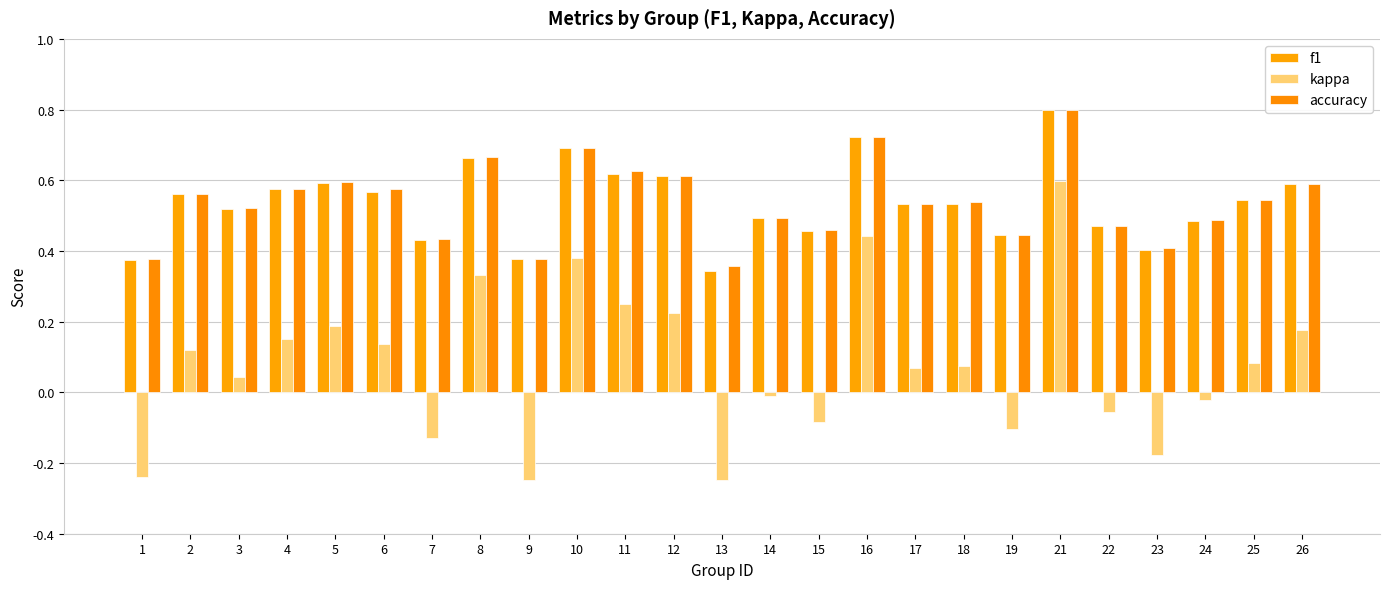

What is the value of the accuracy bar at the 15th from the left?

0.5